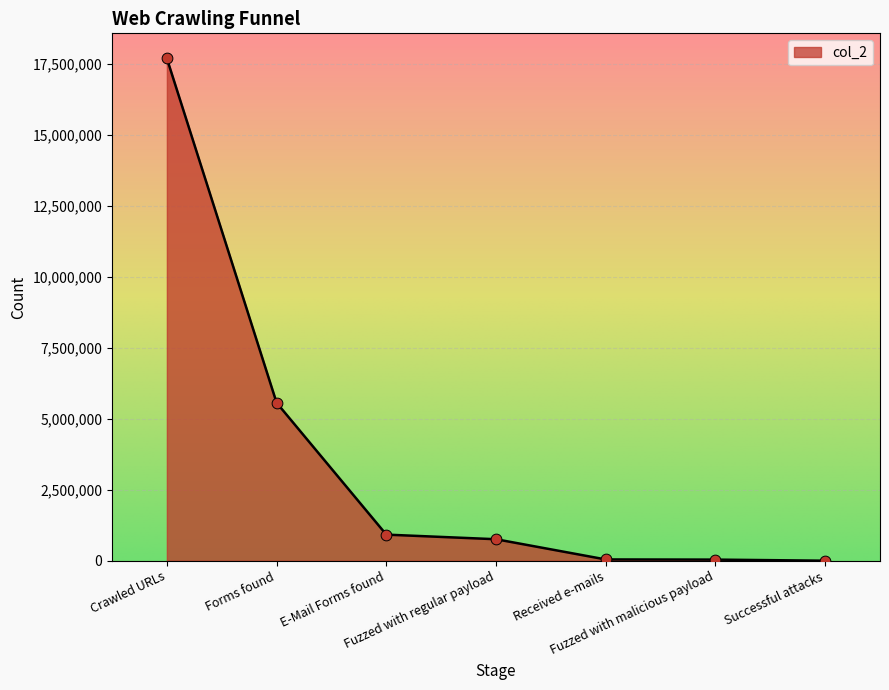

What is the difference between the second highest and second lowest values?

5523544